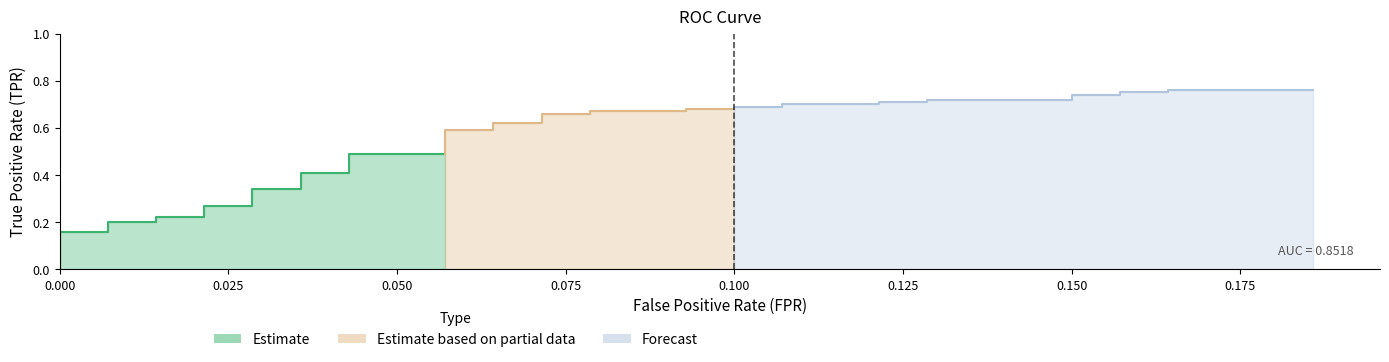

Reading right to left, extract all data points from this chart.

tpr: 0.8	0.8	0.8	0.8	0.7	0.7	0.7	0.7	0.7	0.7	0.7	0.7	0.7	0.7	0.7	0.7	0.7	0.7	0.7	0.7	0.6	0.6	0.6	0.6	0.5	0.5	0.4	0.4	0.3	0.3	0.3	0.3	0.2	0.2	0.2	0.2	0.2	0.2	0.0	0.0
roc_auc: 0.9	0.9	0.9	0.9	0.9	0.9	0.9	0.9	0.9	0.9	0.9	0.9	0.9	0.9	0.9	0.9	0.9	0.9	0.9	0.9	0.9	0.9	0.9	0.9	0.9	0.9	0.9	0.9	0.9	0.9	0.9	0.9	0.9	0.9	0.9	0.9	0.9	0.9	0.9	0.9